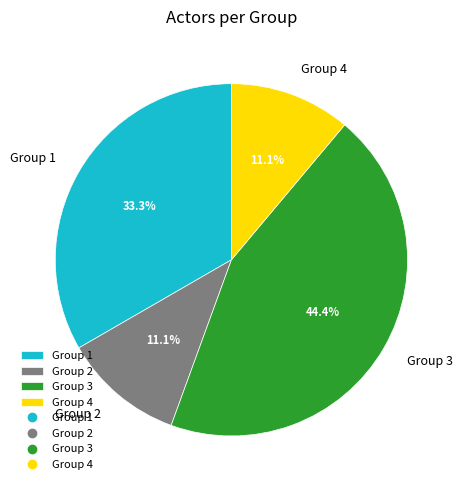

Is there a majority slice in this chart?

No